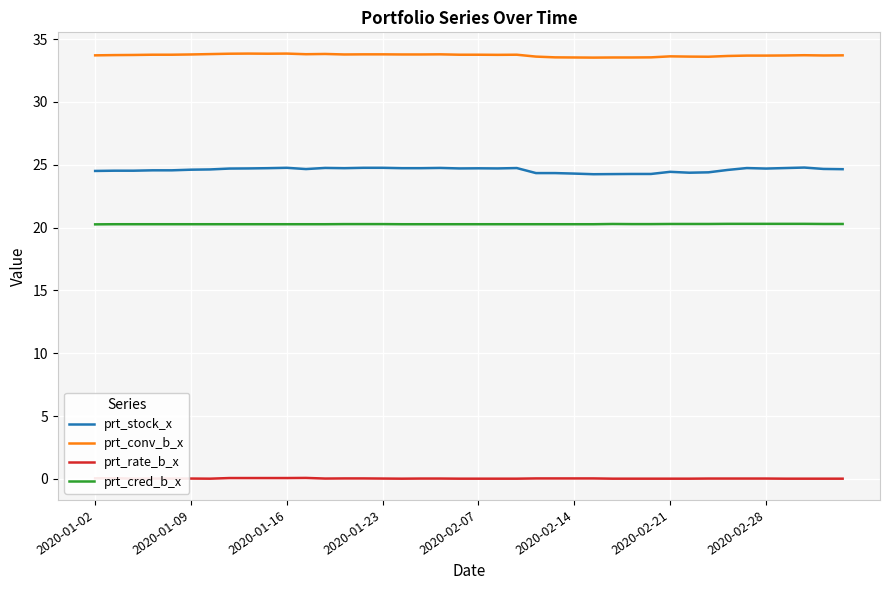

At 17, list the series in order from largest to smallest.

prt_conv_b_x, prt_stock_x, prt_cred_b_x, prt_rate_b_x